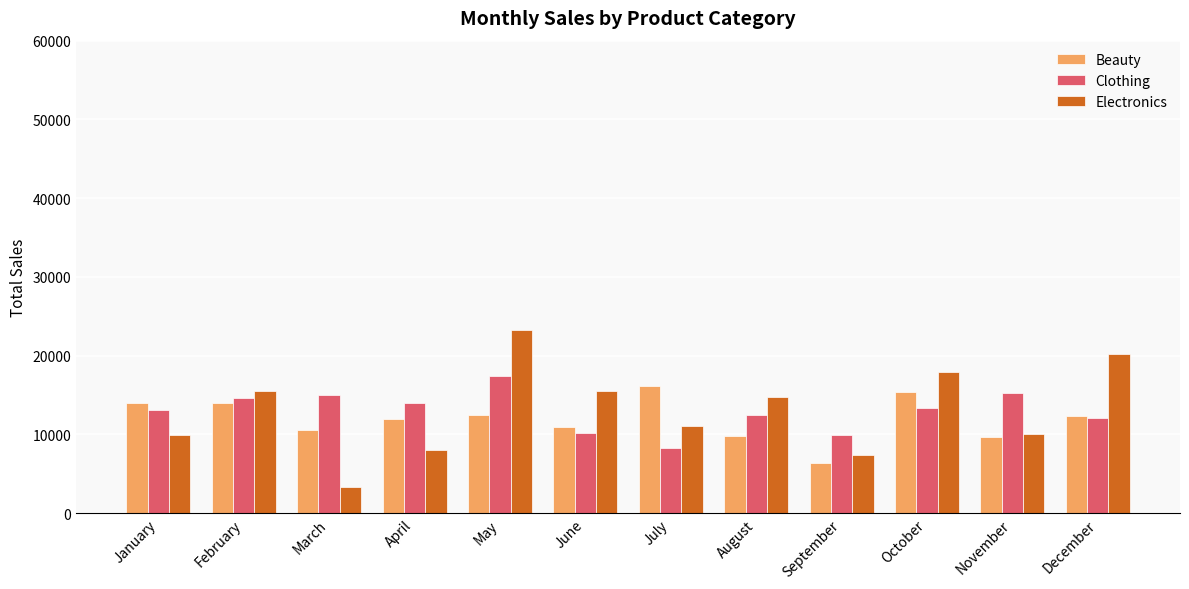

How many series are shown in this chart?

3